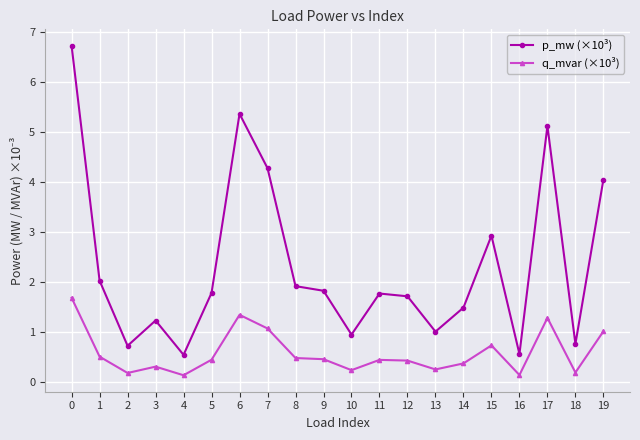

True or false: p_mw (×10³) and q_mvar (×10³) intersect in this chart.

False